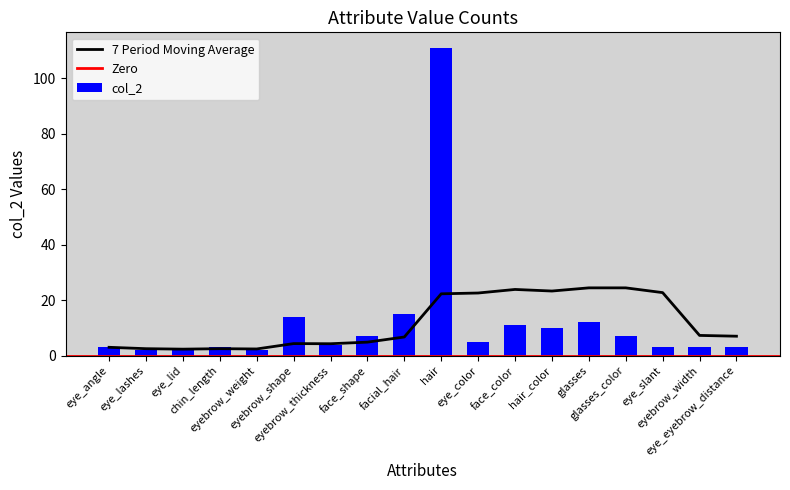

Does the chart contain any negative values?

No